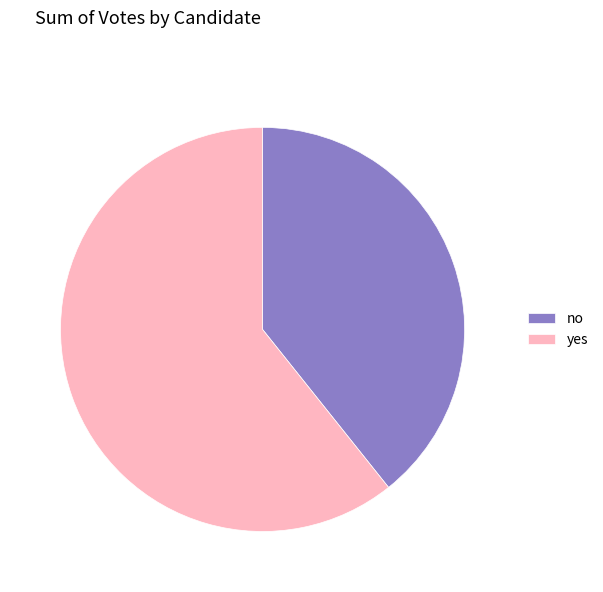

Rank the categories by value from lowest to highest.

no, yes